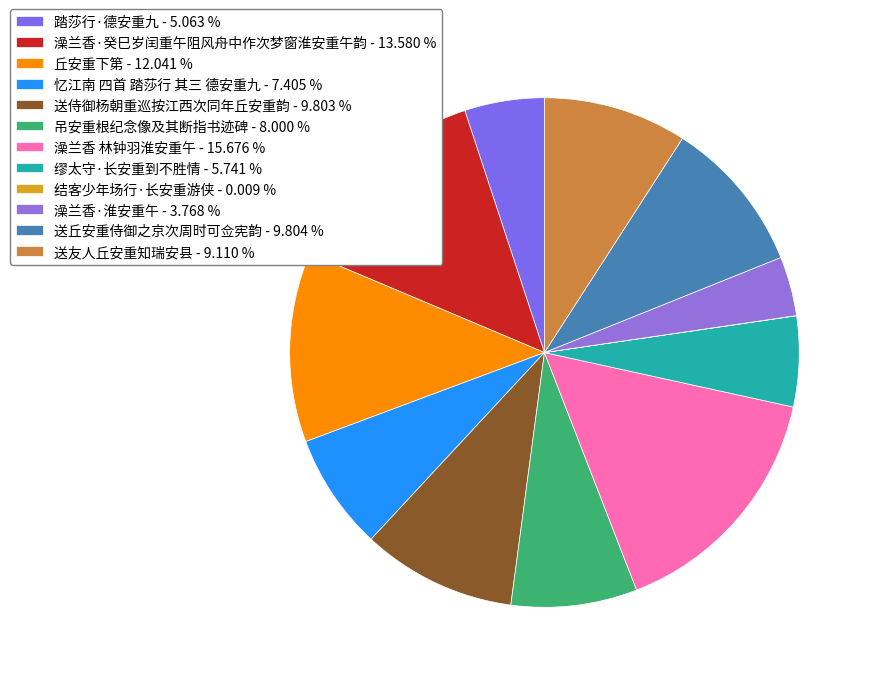

Does any single category account for the majority?

No